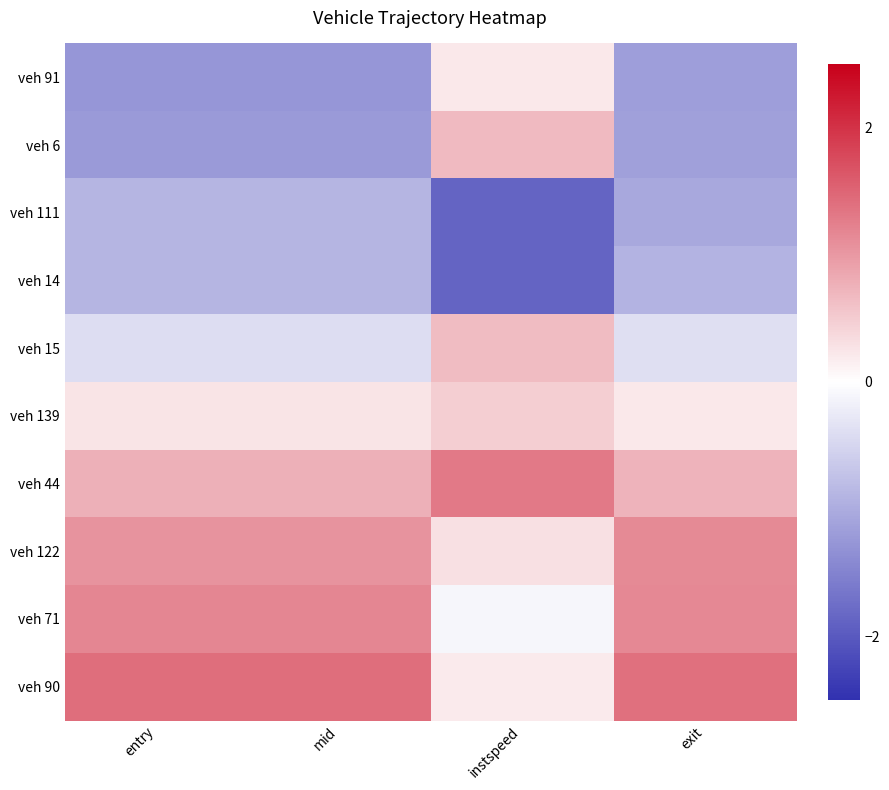

Which series has the widest spread of values?

veh 6